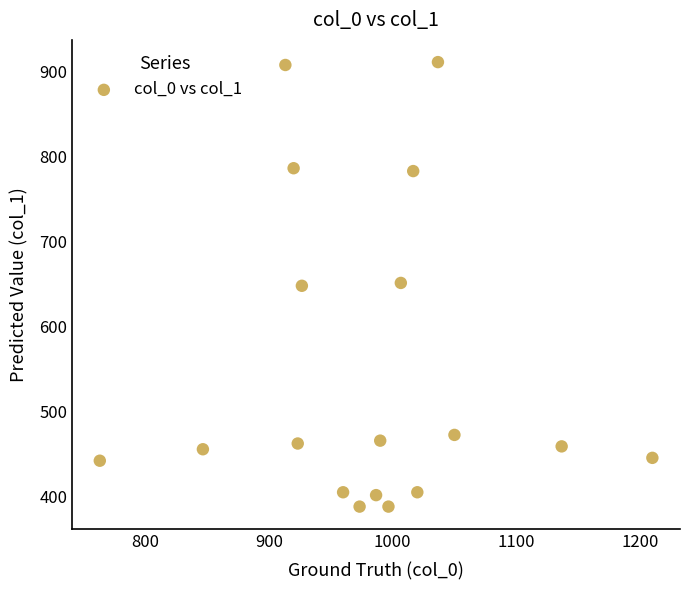

What is the range of Y values (max minus min)?

523.1